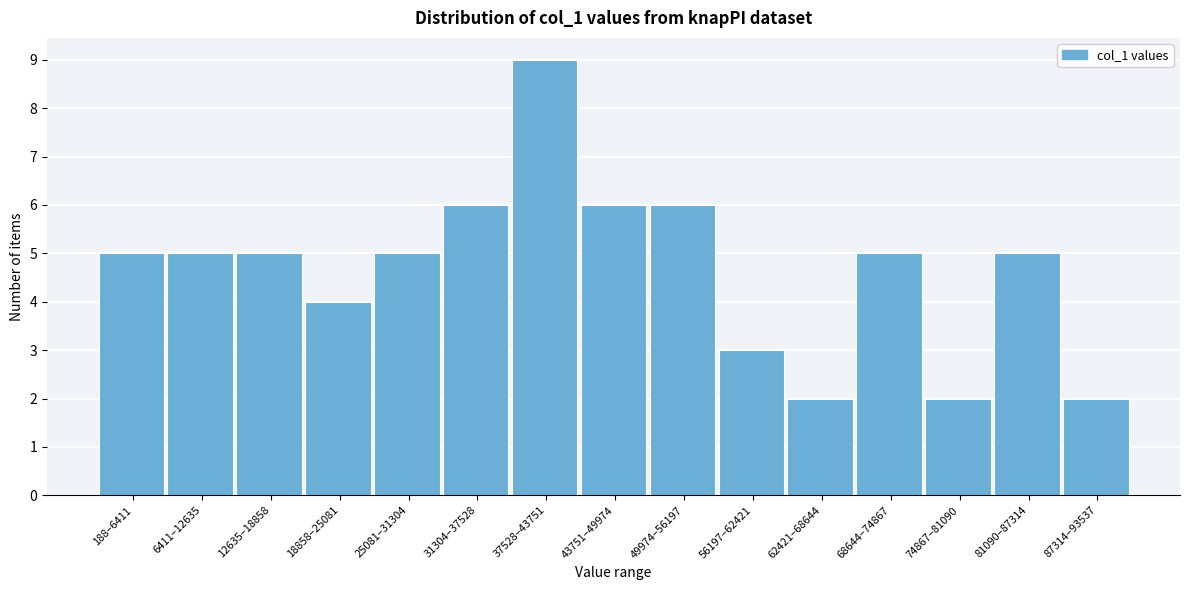

Reading right to left, what are all the values shown in this chart?

2	5	2	5	2	3	6	6	9	6	5	4	5	5	5